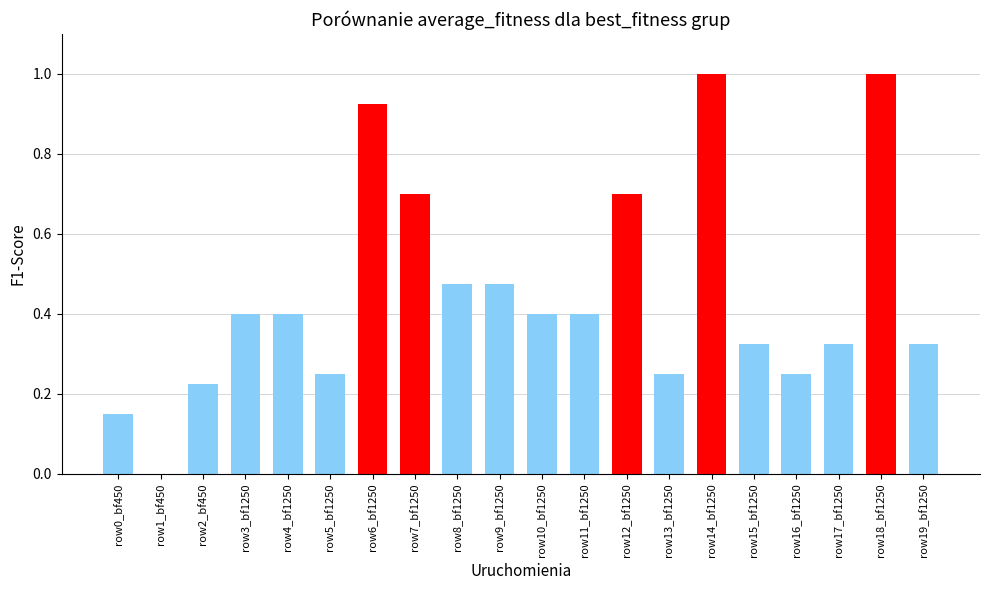

What is the greatest value displayed?

1.0